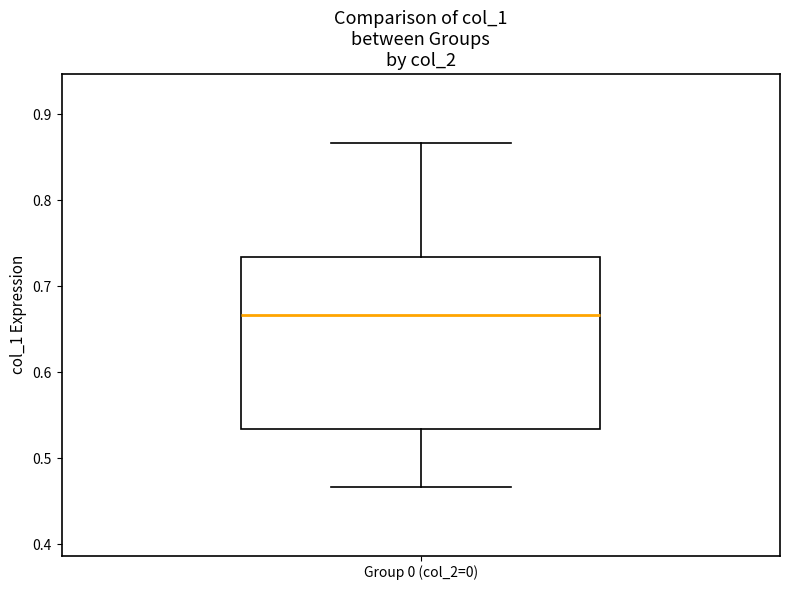

Transcribe this box plot: give where the median line is, the range the box spans, and where the two whiskers end, as read against the y-axis. The values are not printed on the chart, so give them approximately, as read against the axis.

median 0.67, box 0.53 to 0.73, whiskers 0.47 to 0.87